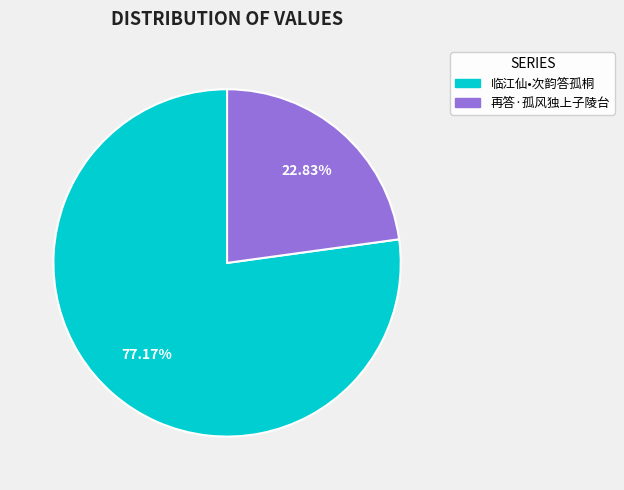

Combined, do 再答·孤风独上子陵台 and 临江仙•次韵答孤桐 account for over 50%?

Yes